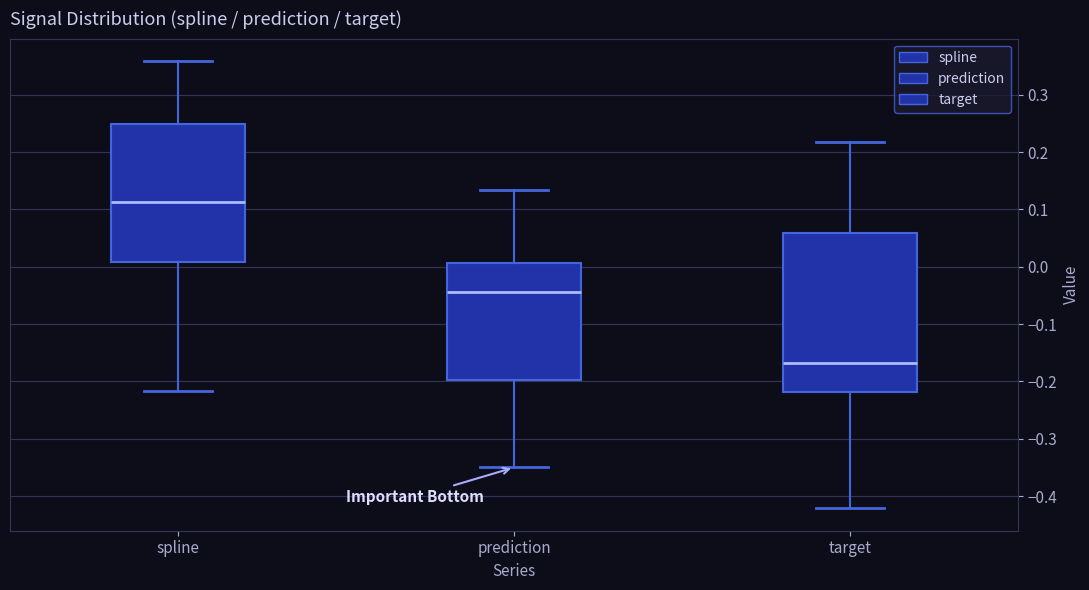

Reading left to right, read every box against the y-axis: the position of its median line, the range the box covers, and the ends of its whiskers. The values are not printed on the chart, so give them approximately, as read against the axis.

spline: median 0.11, box 0.01 to 0.25, whiskers -0.22 to 0.36
prediction: median -0.04, box -0.20 to 0.01, whiskers -0.35 to 0.13
target: median -0.17, box -0.22 to 0.06, whiskers -0.42 to 0.22